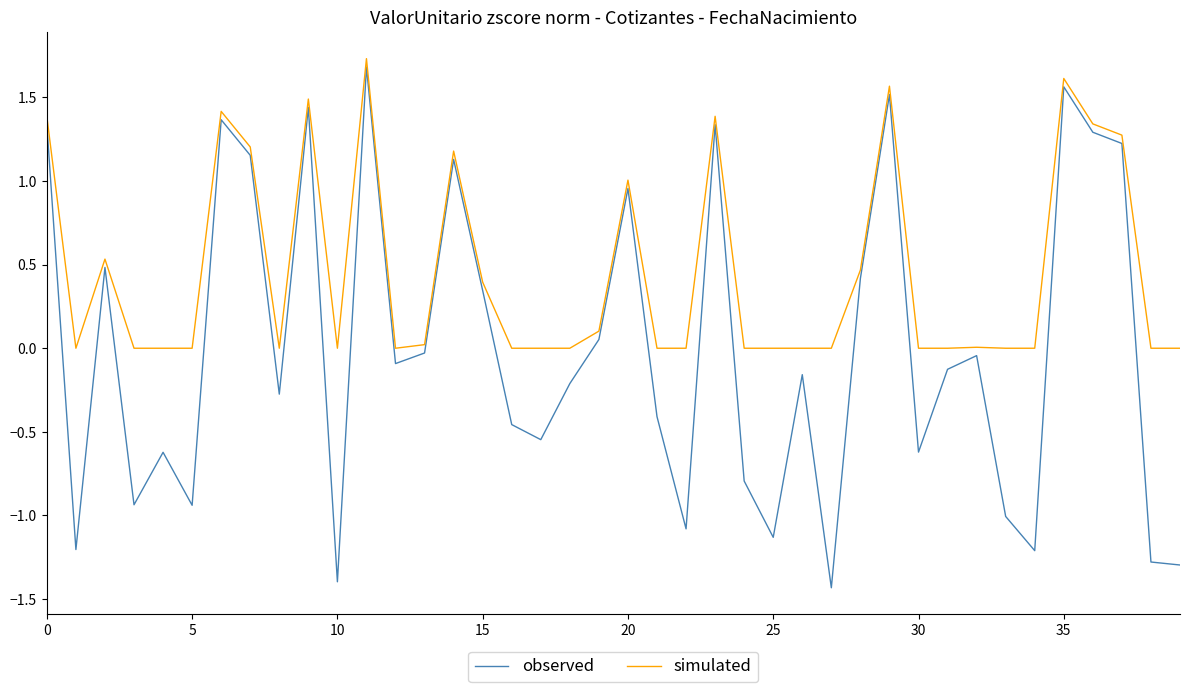

What is the difference between the maximum and minimum values in the observed series?

3.1